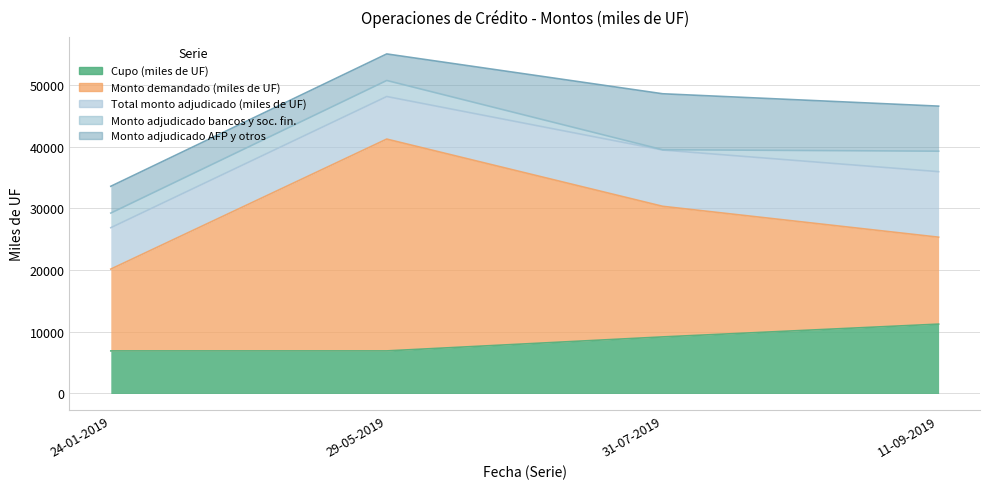

Which category has the lowest value in the Monto adjudicado AFP y otros series?

29-05-2019